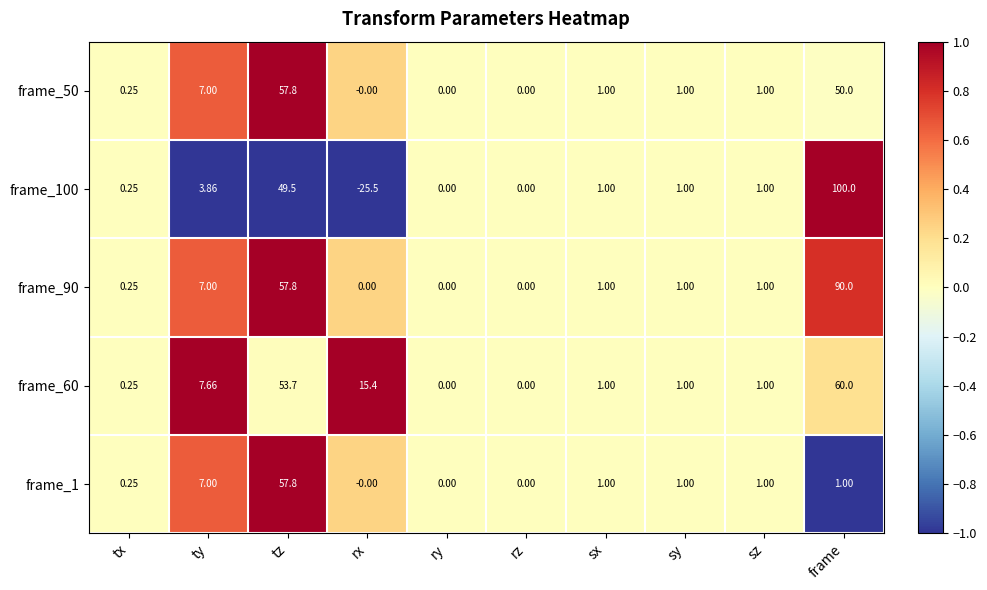

At which category does the chart reach its minimum across all series?

rx